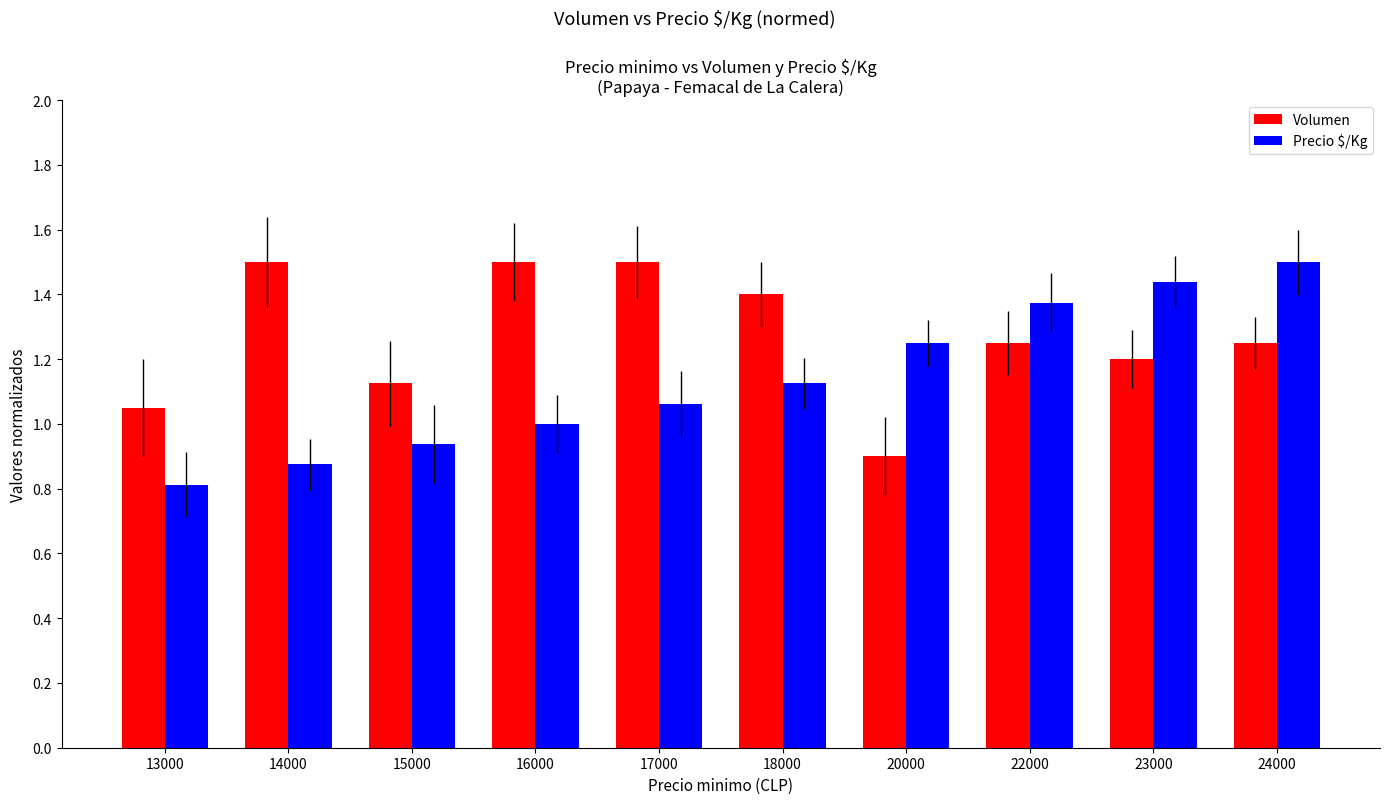

How many categories are shown in the chart?

10